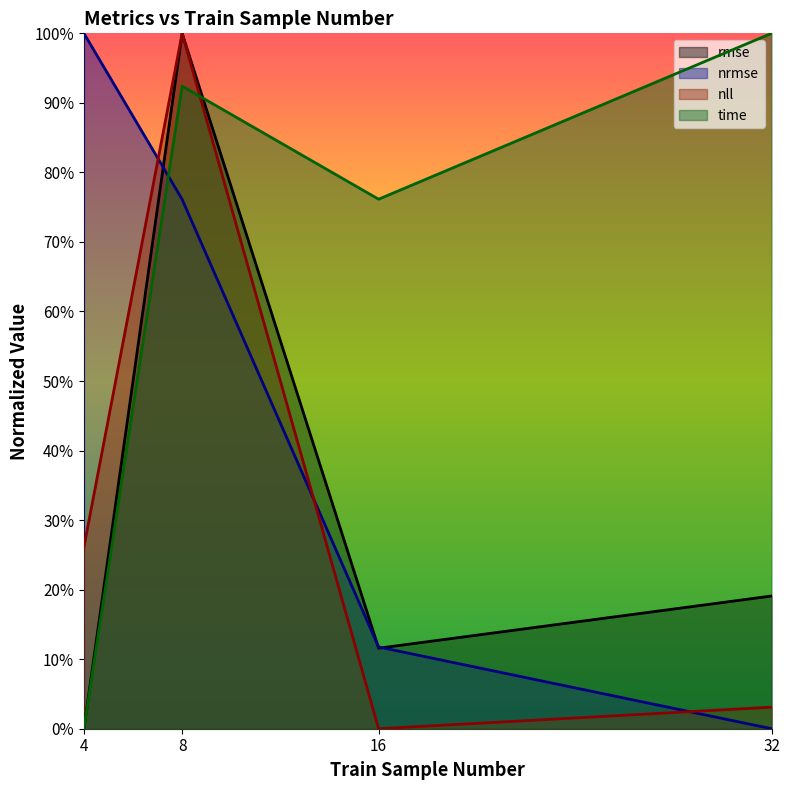

The value of rmse at 32 is 0.3. True or false?

False